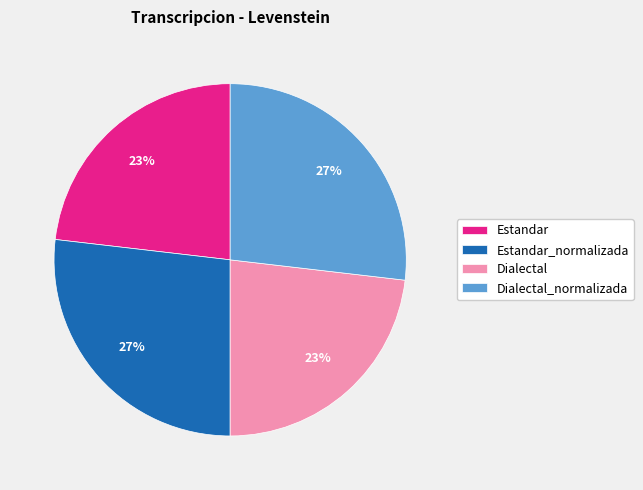

The Dialectal slice represents 23% of the pie. True or false?

True